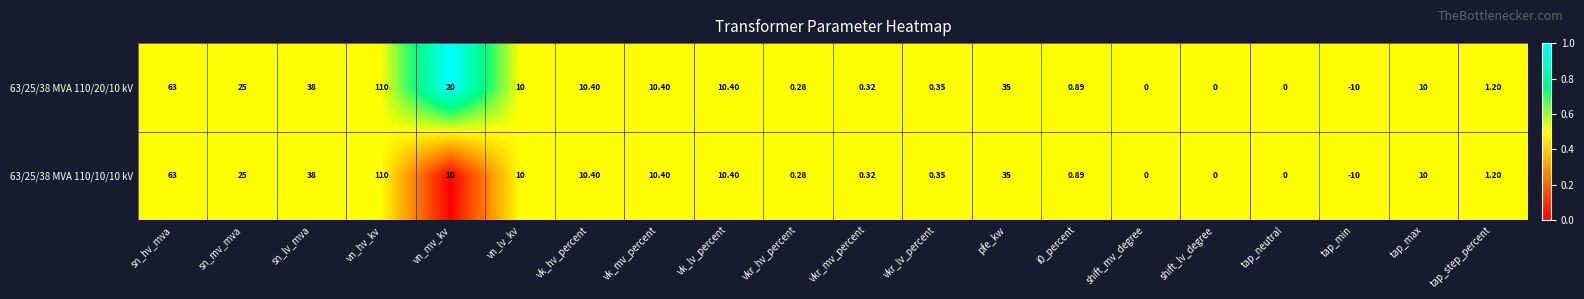

At which label is 63/25/38 MVA 110/10/10 kV closest to 50?

sn_lv_mva